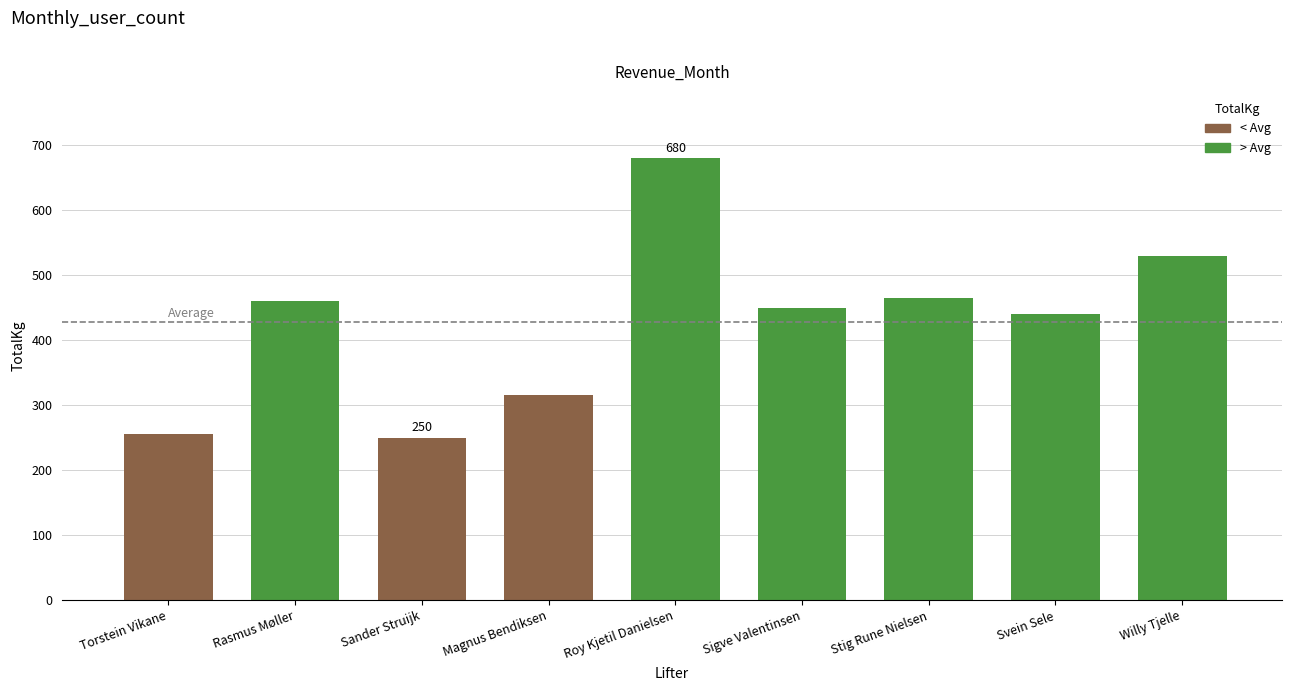

Where does the data first go above 450?

Rasmus Møller